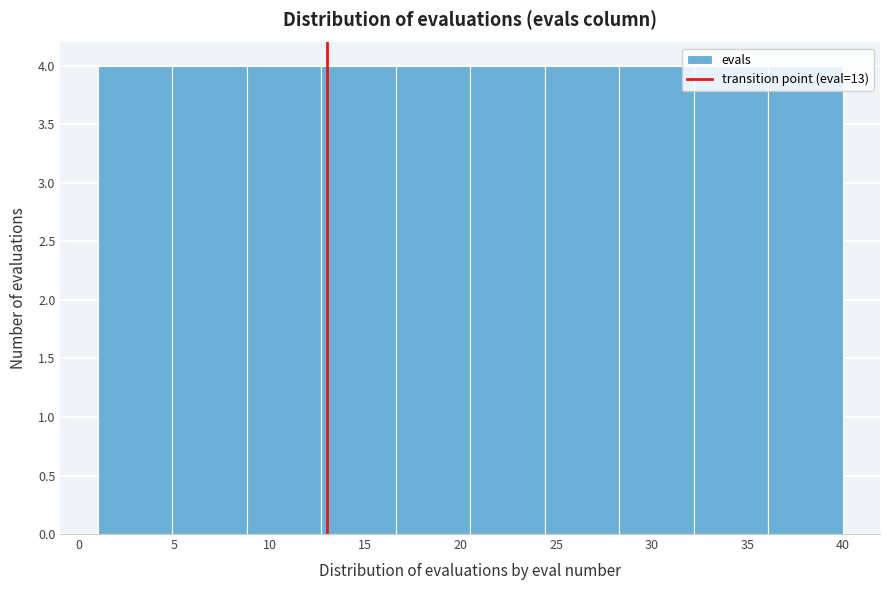

What is the height of the bar covering 20.5 to 24.4 on the x-axis? Neither the bar edges nor the heights are printed on the chart, so give them approximately, as read against the axes.

4